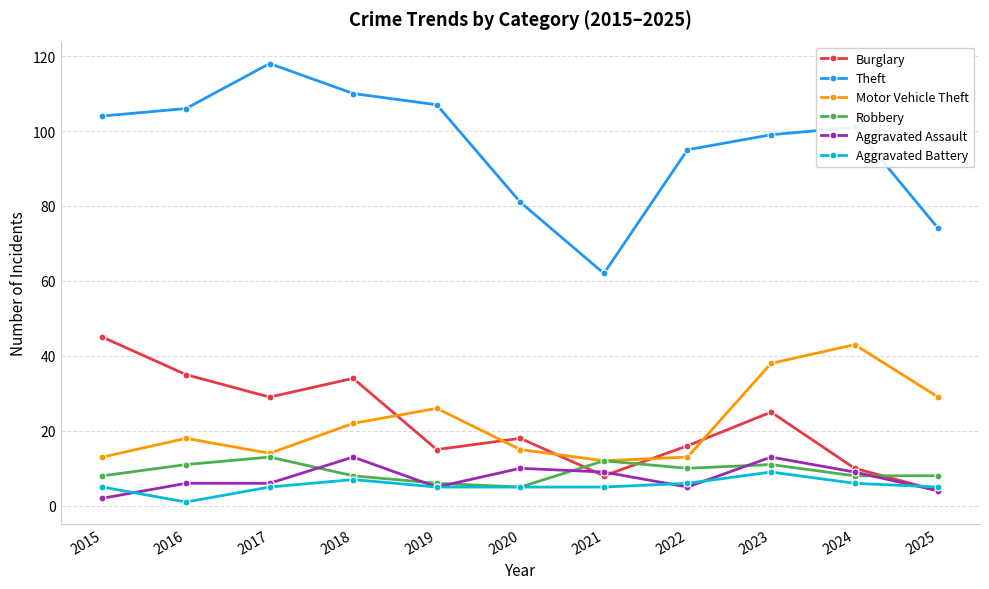

How many data points does each series have?

11